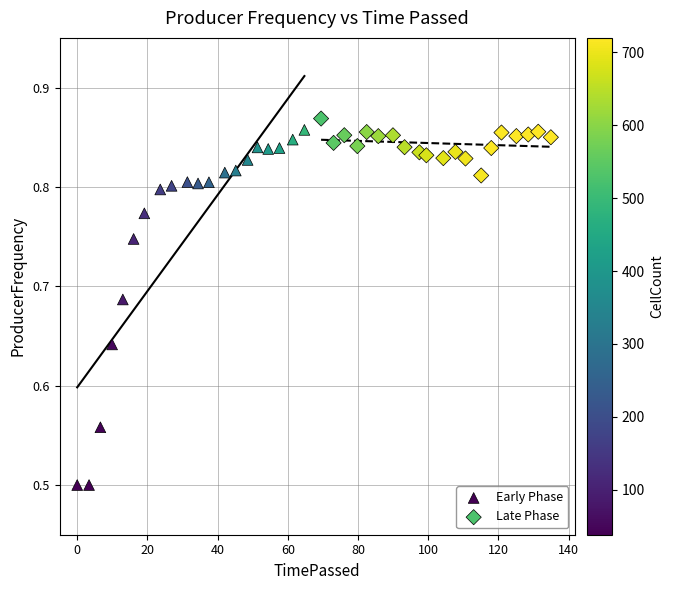

Which series reaches the minimum Y coordinate?

Early Phase